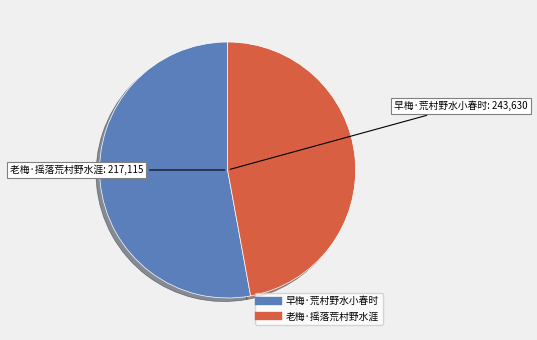

What is the ratio of the value at 早梅·荒村野水小春时 to the value at 老梅·摇落荒村野水涯?

1.1